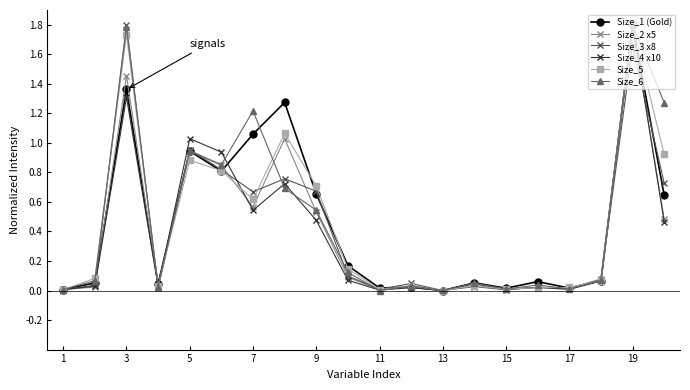

What is the maximum value shown in the chart?

1.8